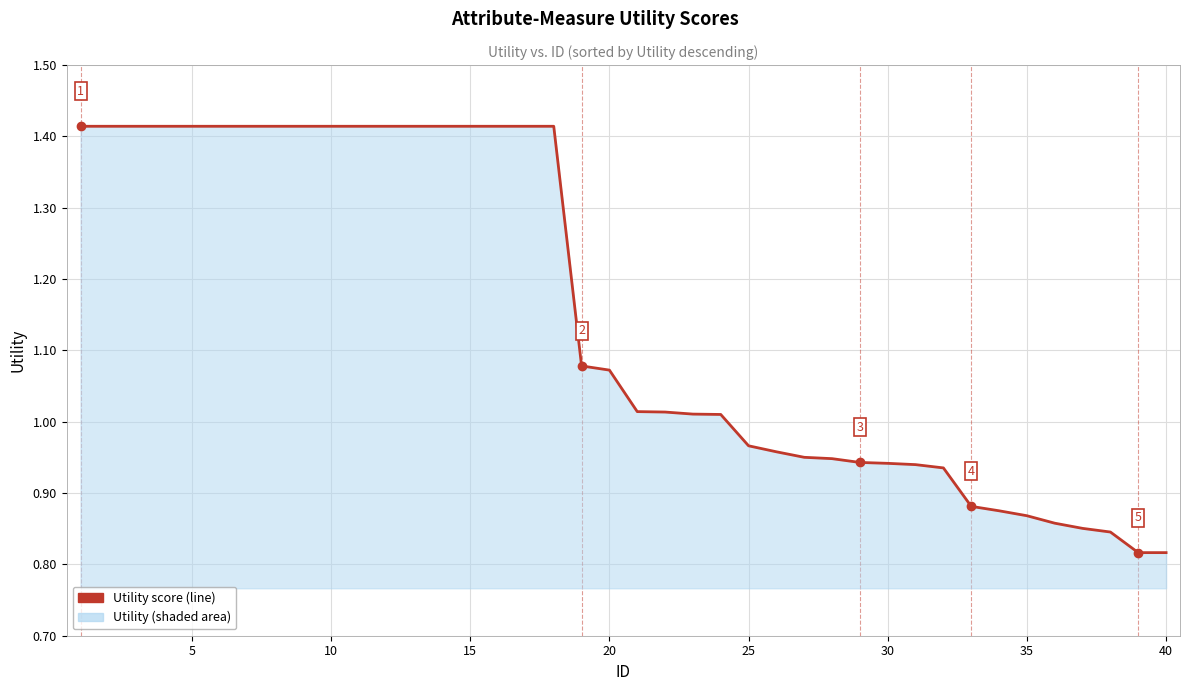

What is the difference between the maximum and minimum values?

0.6